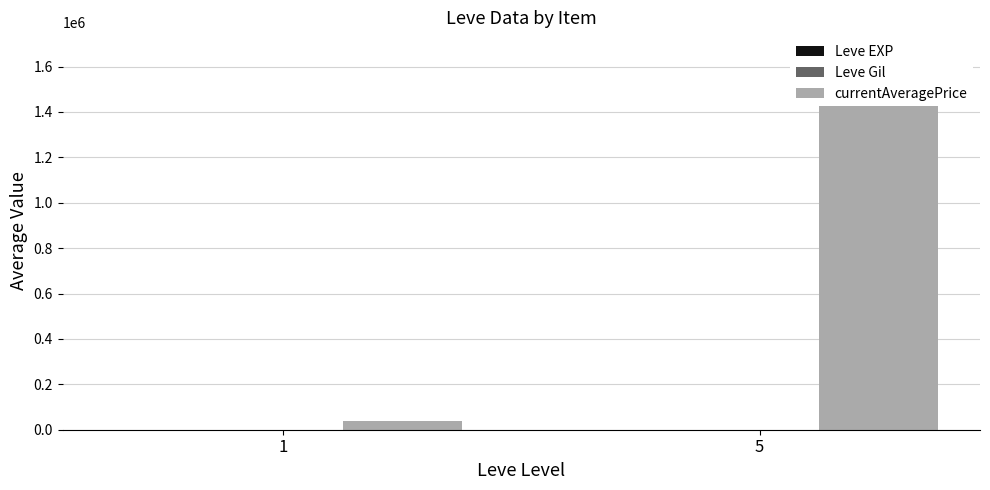

List the series in order of their peak value, lowest first.

Leve Gil, Leve EXP, currentAveragePrice